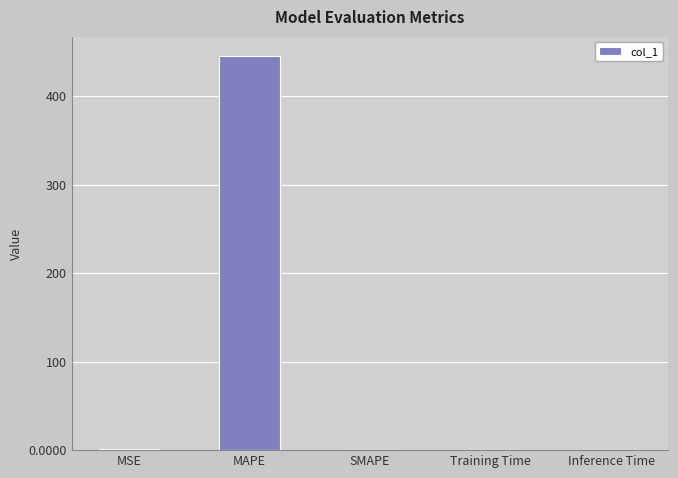

Are the bars horizontal?

No